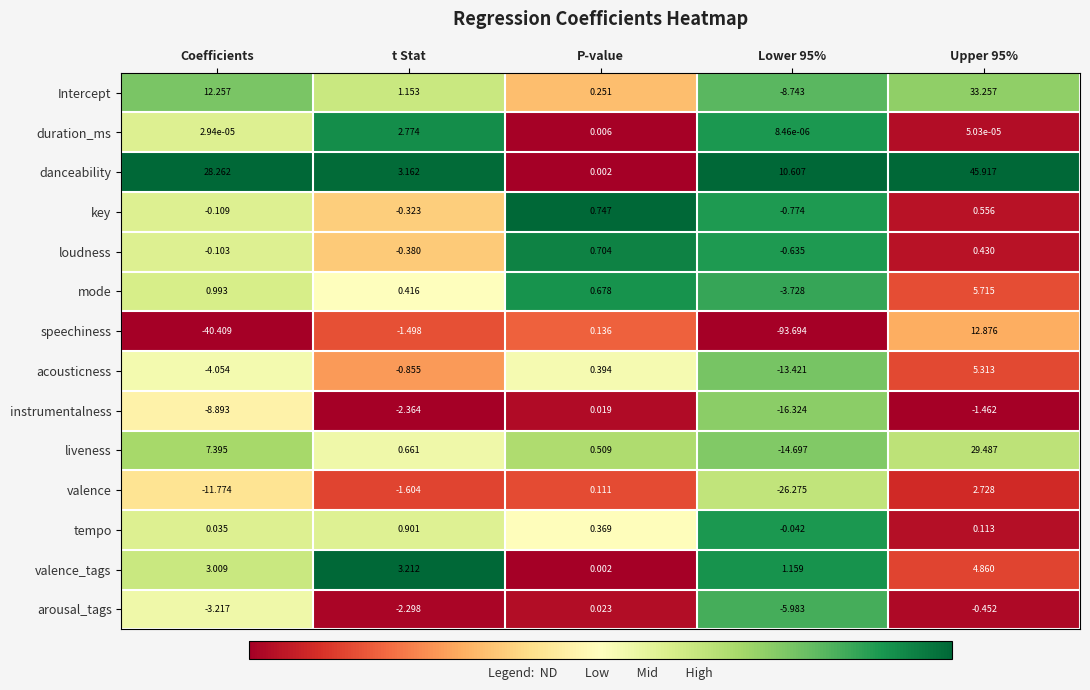

Which series has the largest total across all categories?

danceability